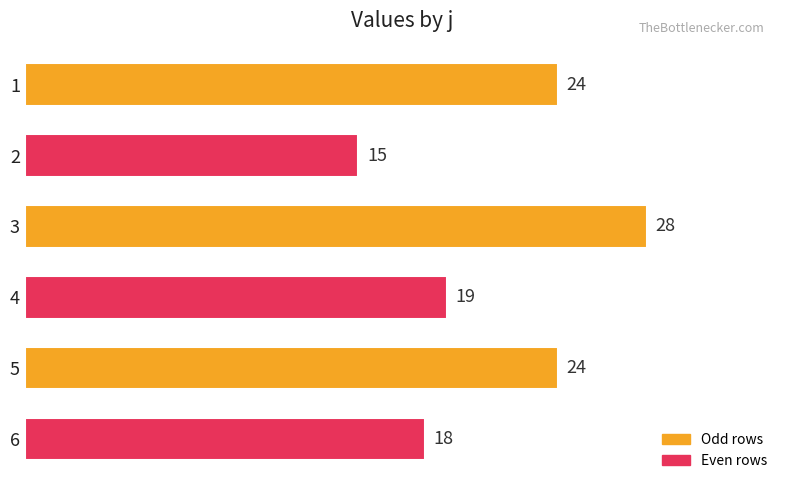

At which label is the value closest to 21?

4